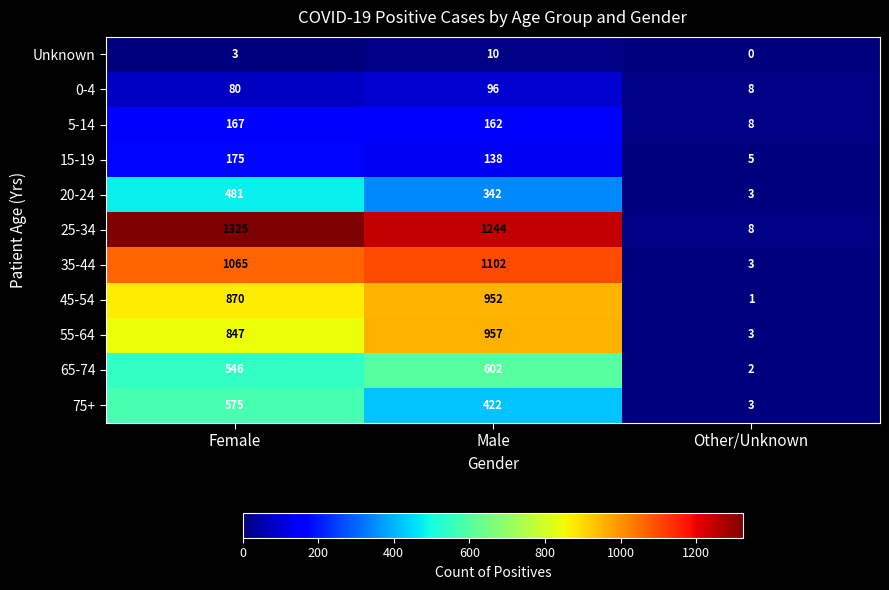

Count the 75+ values in the range 3 to 575.

3